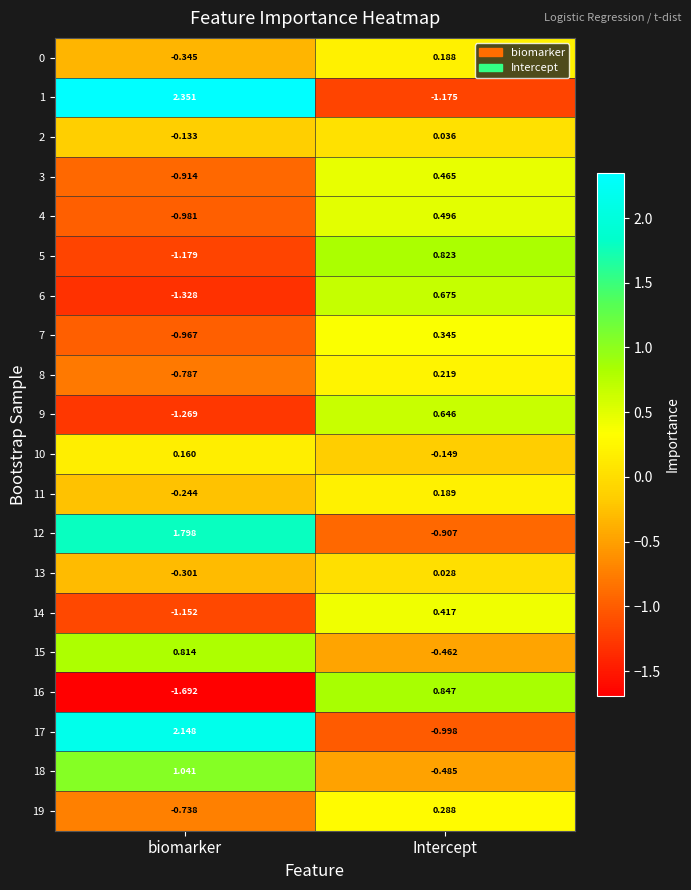

Which label corresponds to the smallest value in the chart?

biomarker